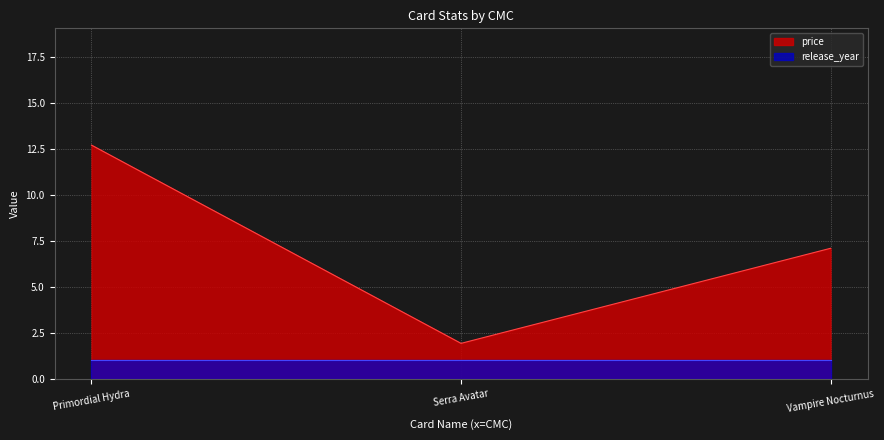

Between Vampire Nocturnus and Primordial Hydra, which is larger?

Primordial Hydra